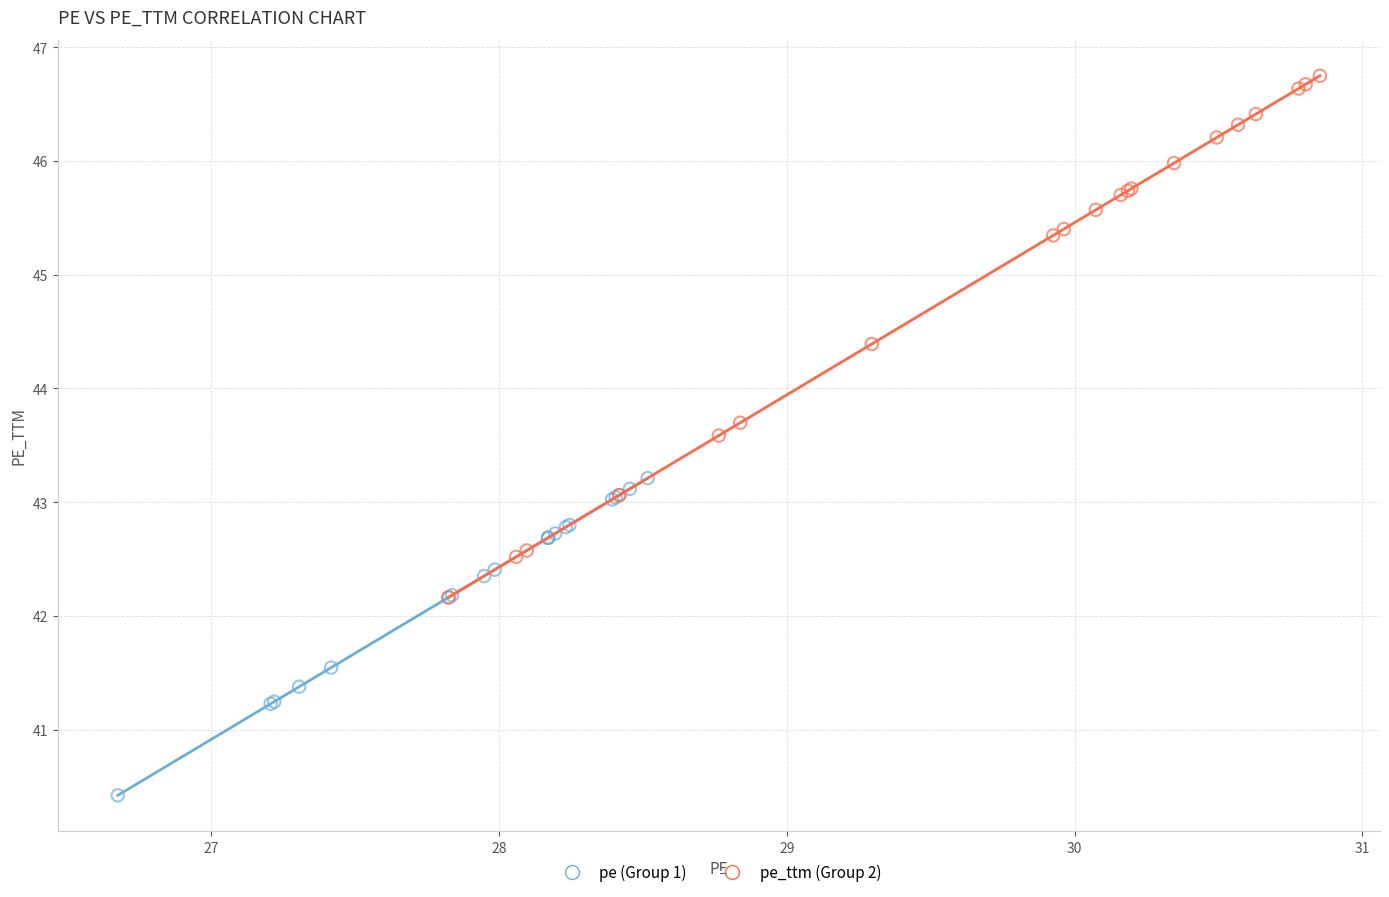

Which series has the largest Y range (max minus min)?

pe_ttm (Group 2)